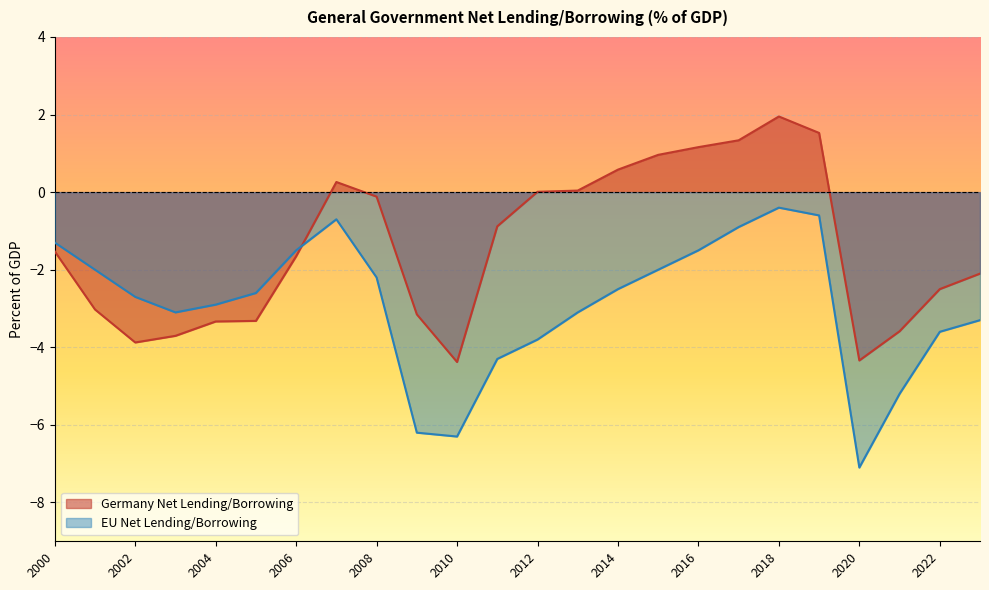

Where does the EU Net Lending/Borrowing series first go above -2?

2000